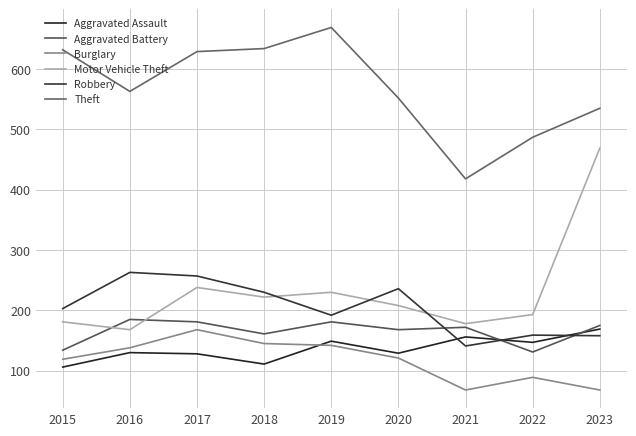

What is the difference between the Burglary values at 2021 and 2020?

53